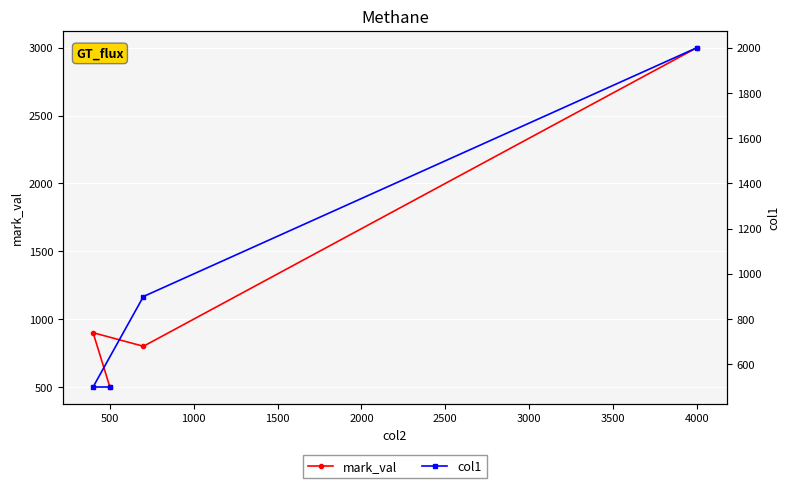

In mark_val, how many points are lower than both neighbors (excluding endpoints)?

1